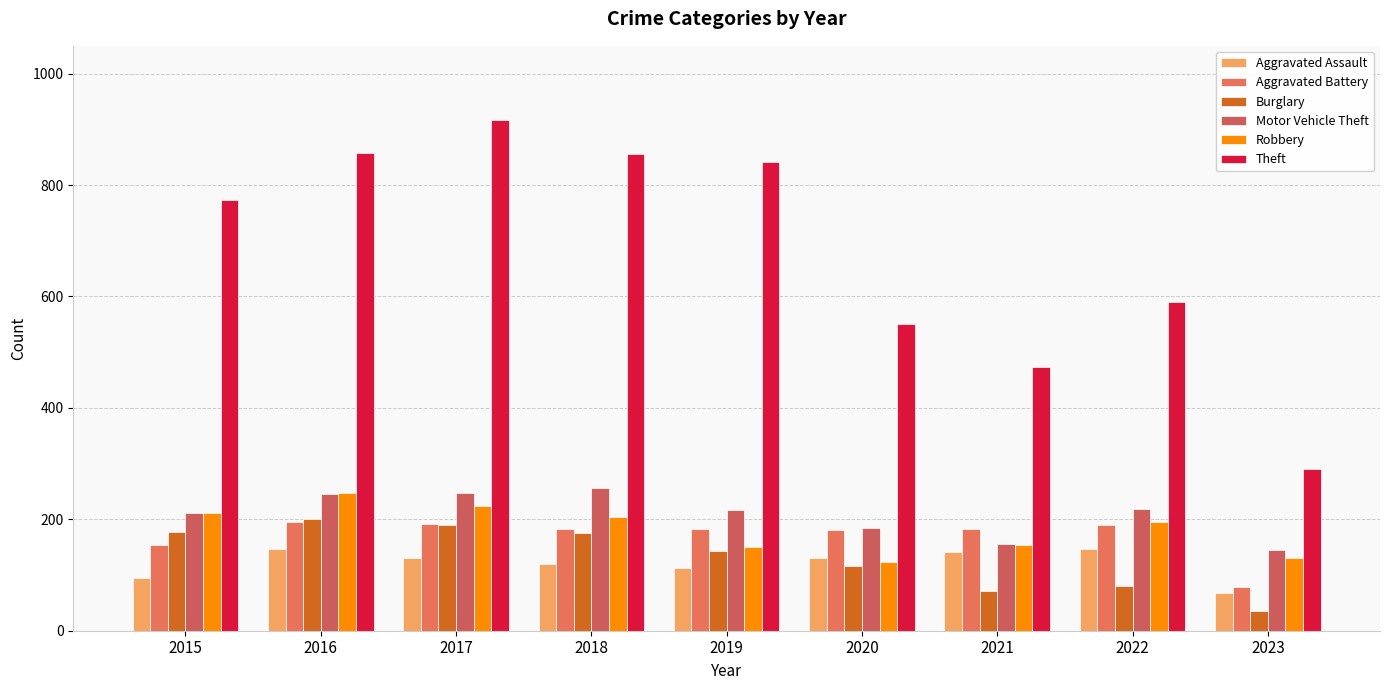

Rank the categories by Theft value from highest to lowest.

2017, 2016, 2018, 2019, 2015, 2022, 2020, 2021, 2023